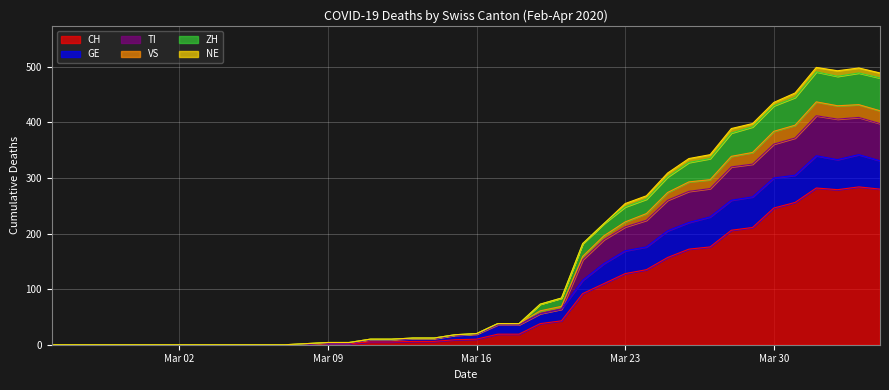

What is the highest value of the CH series?

284